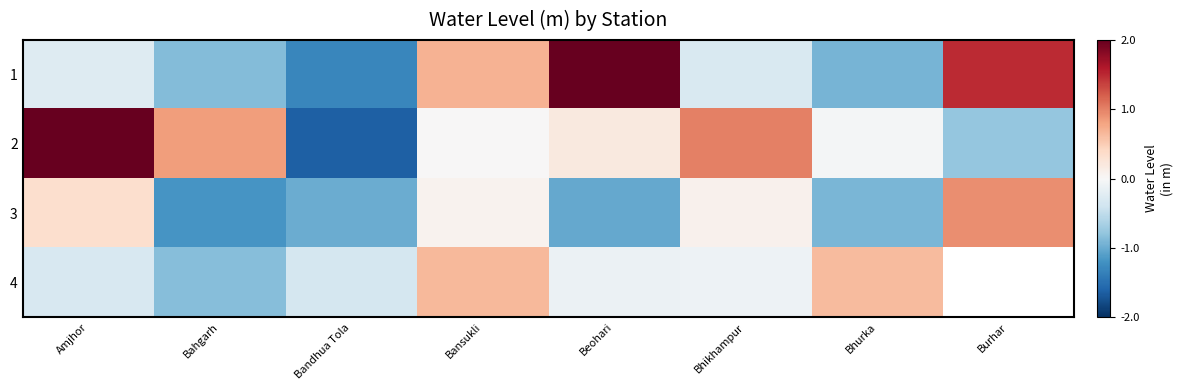

At which label does 3 reach its minimum?

Bahgarh